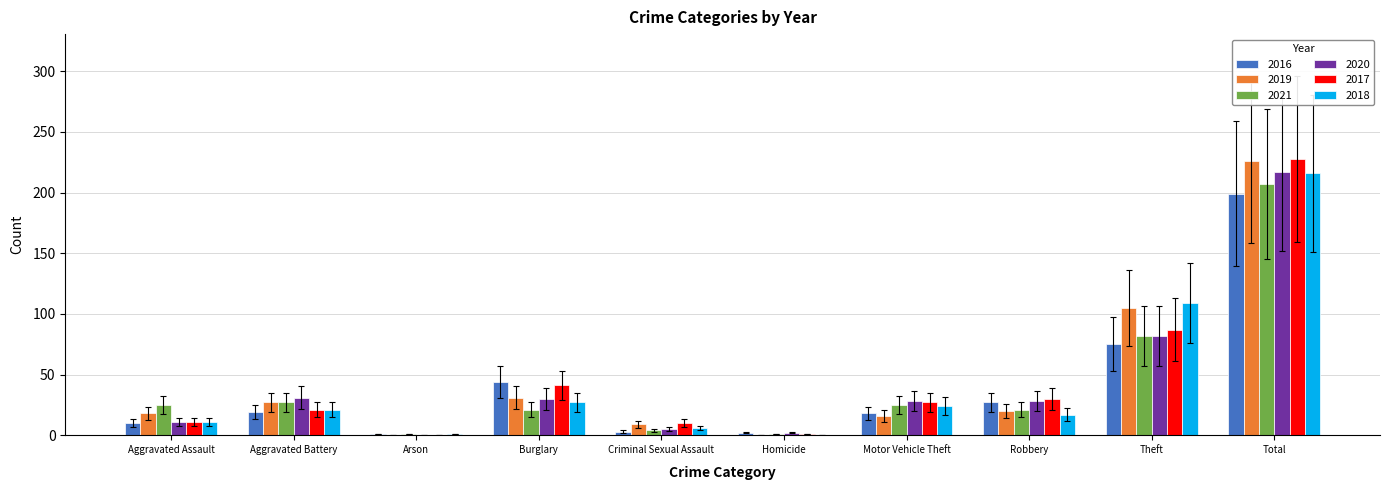

At which label does 2021 reach its peak?

Total